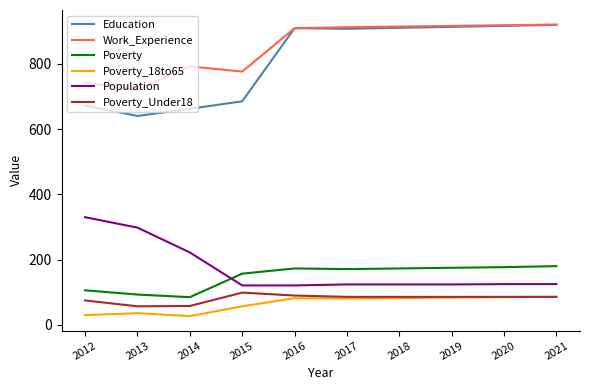

At which label does Population first exceed 125?

2012